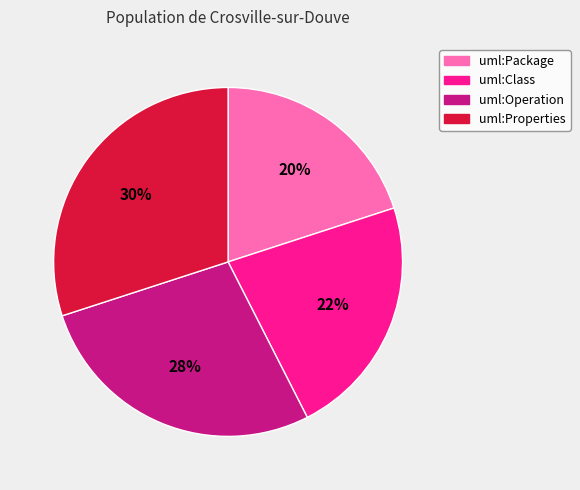

How many slices are in this pie chart?

4